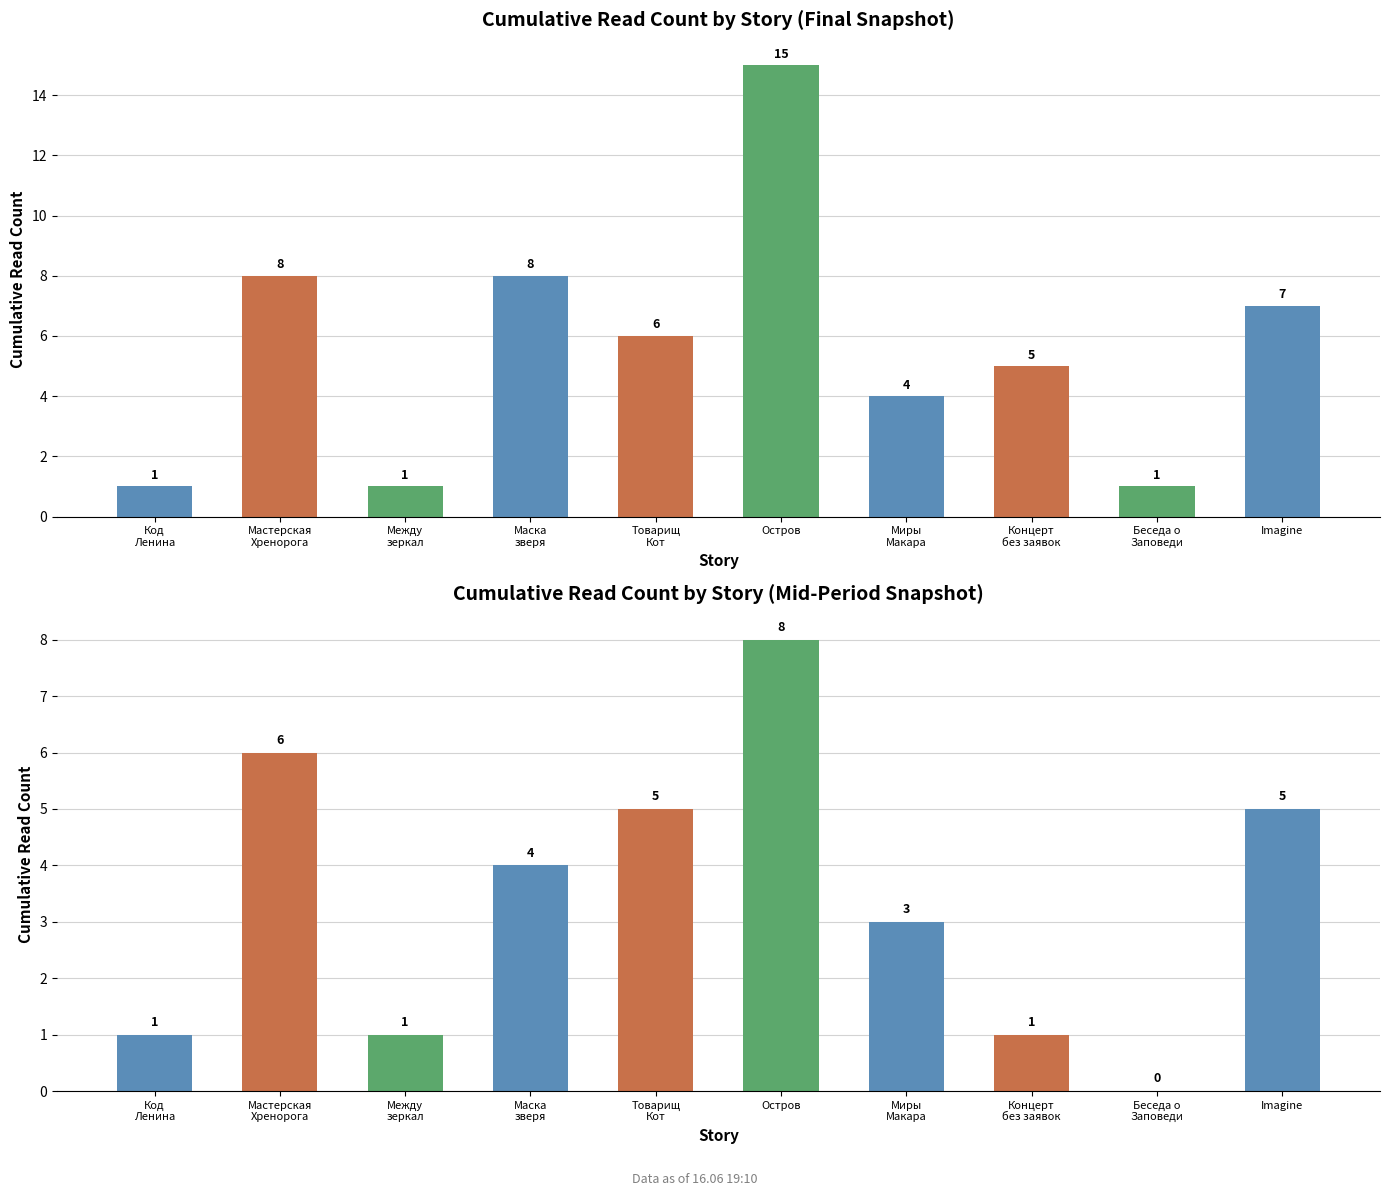

Between Остров and Мастерская
Хренорога, which is larger?

Остров